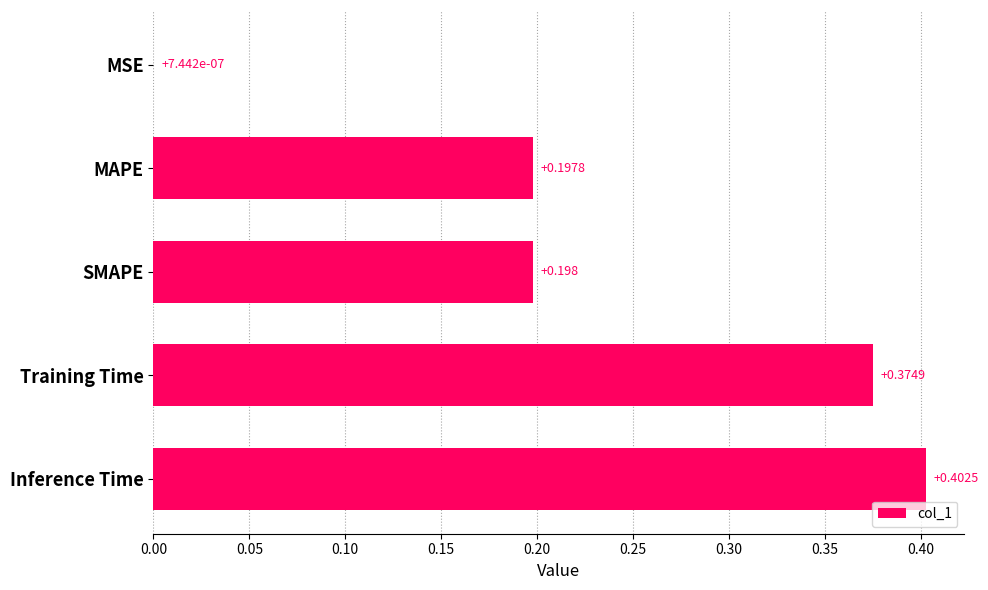

Which label corresponds to the largest value in the chart?

Inference Time